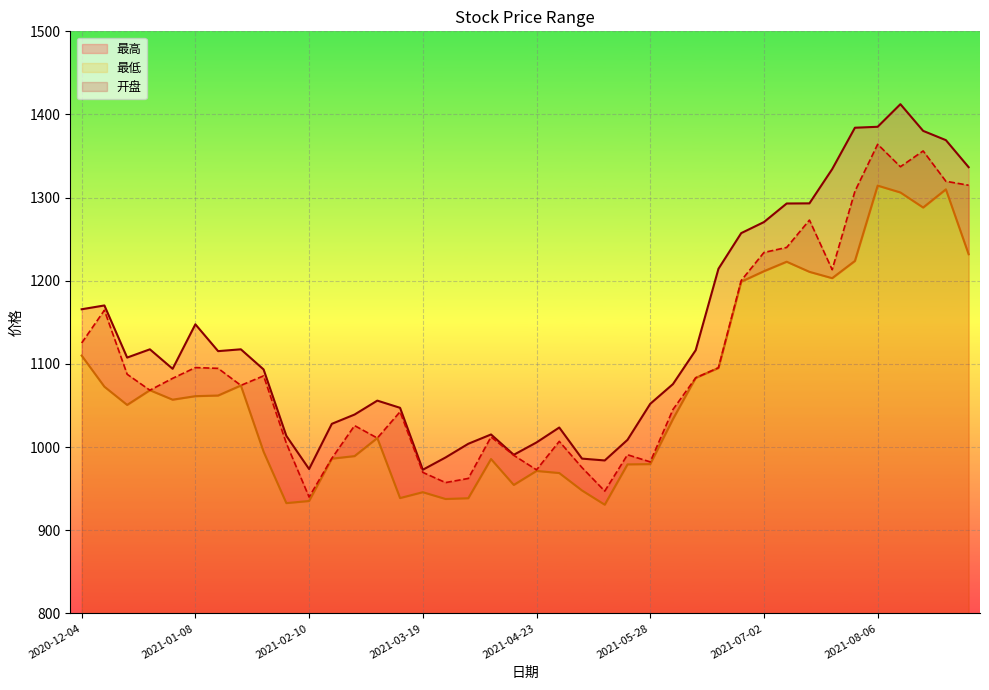

Reading right to left, transcribe all the data shown in this chart.

开盘: 2021-09-03=1314.9	2021-08-27=1319.7	2021-08-20=1356.2	2021-08-13=1337.2	2021-08-06=1364.2	2021-07-30=1307.7	2021-07-23=1213.4	2021-07-16=1273.0	2021-07-09=1240.1	2021-07-02=1234.1	2021-06-25=1200.3	2021-06-18=1095.5	2021-06-11=1083.3	2021-06-04=1045.3	2021-05-28=982.2	2021-05-21=990.9	2021-05-14=947.1	2021-05-07=975.4	2021-04-30=1006.9	2021-04-23=972.7	2021-04-16=990.1	2021-04-09=1012.3	2021-04-02=962.4	2021-03-26=957.4	2021-03-19=969.6	2021-03-12=1042.5	2021-03-05=1010.9	2021-02-26=1025.9	2021-02-19=986.5	2021-02-10=940.0	2021-02-05=1004.6	2021-01-29=1085.7	2021-01-22=1074.3	2021-01-15=1094.7	2021-01-08=1095.7	2020-12-31=1082.7	2020-12-25=1068.4	2020-12-18=1087.6	2020-12-11=1164.7	2020-12-04=1125.2
最高: 2021-09-03=1336.6	2021-08-27=1369.2	2021-08-20=1380.3	2021-08-13=1412.4	2021-08-06=1385.2	2021-07-30=1384.1	2021-07-23=1334.3	2021-07-16=1293.1	2021-07-09=1293.0	2021-07-02=1270.6	2021-06-25=1257.3	2021-06-18=1214.5	2021-06-11=1116.6	2021-06-04=1075.8	2021-05-28=1052.1	2021-05-21=1008.7	2021-05-14=984.0	2021-05-07=986.2	2021-04-30=1023.6	2021-04-23=1005.6	2021-04-16=990.8	2021-04-09=1015.2	2021-04-02=1004.0	2021-03-26=987.5	2021-03-19=972.8	2021-03-12=1047.3	2021-03-05=1055.9	2021-02-26=1039.2	2021-02-19=1028.0	2021-02-10=973.6	2021-02-05=1013.5	2021-01-29=1093.4	2021-01-22=1117.6	2021-01-15=1115.4	2021-01-08=1147.7	2020-12-31=1094.2	2020-12-25=1117.6	2020-12-18=1107.7	2020-12-11=1170.4	2020-12-04=1165.8
最低: 2021-09-03=1232.0	2021-08-27=1310.0	2021-08-20=1288.1	2021-08-13=1306.2	2021-08-06=1314.5	2021-07-30=1223.9	2021-07-23=1203.2	2021-07-16=1210.8	2021-07-09=1223.0	2021-07-02=1211.6	2021-06-25=1198.9	2021-06-18=1095.2	2021-06-11=1083.3	2021-06-04=1033.8	2021-05-28=979.6	2021-05-21=979.2	2021-05-14=930.8	2021-05-07=947.9	2021-04-30=968.8	2021-04-23=971.4	2021-04-16=954.5	2021-04-09=985.7	2021-04-02=938.5	2021-03-26=937.6	2021-03-19=945.8	2021-03-12=938.8	2021-03-05=1010.9	2021-02-26=989.2	2021-02-19=986.1	2021-02-10=935.2	2021-02-05=932.7	2021-01-29=994.4	2021-01-22=1074.1	2021-01-15=1062.0	2021-01-08=1061.3	2020-12-31=1057.0	2020-12-25=1068.4	2020-12-18=1050.8	2020-12-11=1072.7	2020-12-04=1110.1